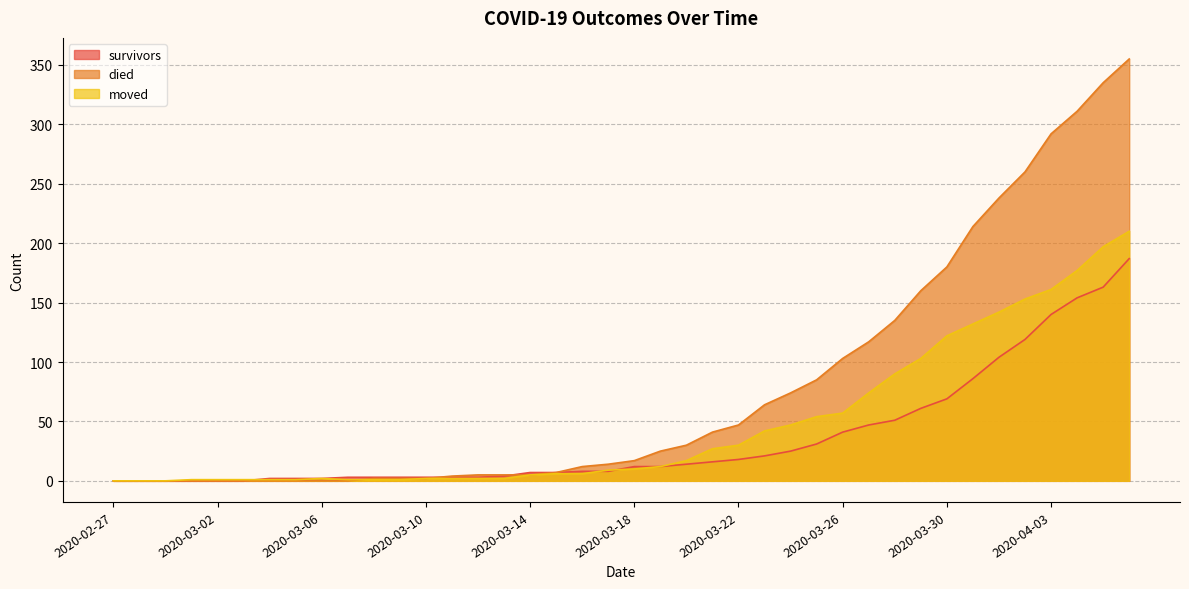

What is the highest value of the moved series?

210